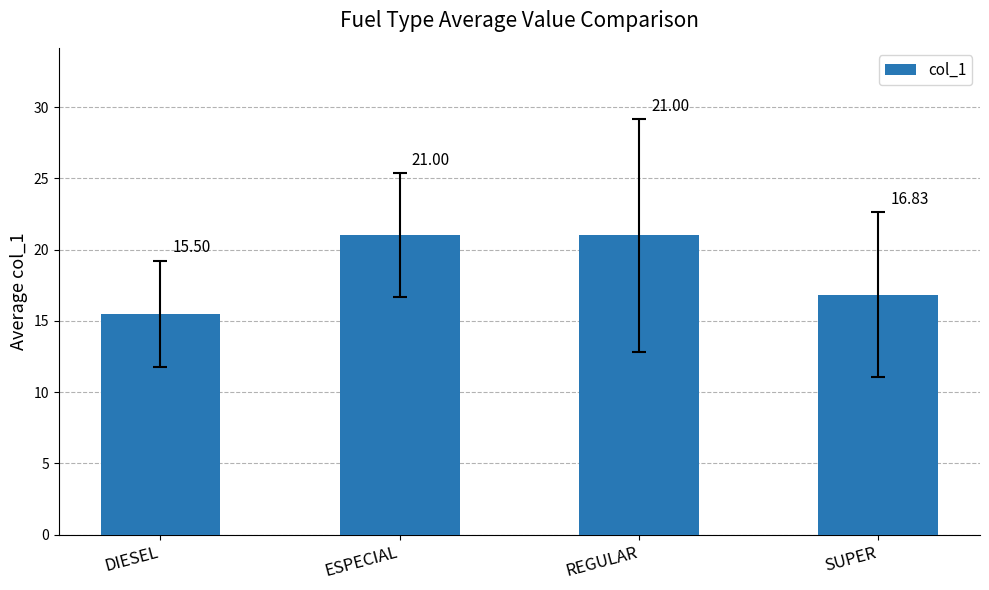

What is the smallest value displayed?

15.5